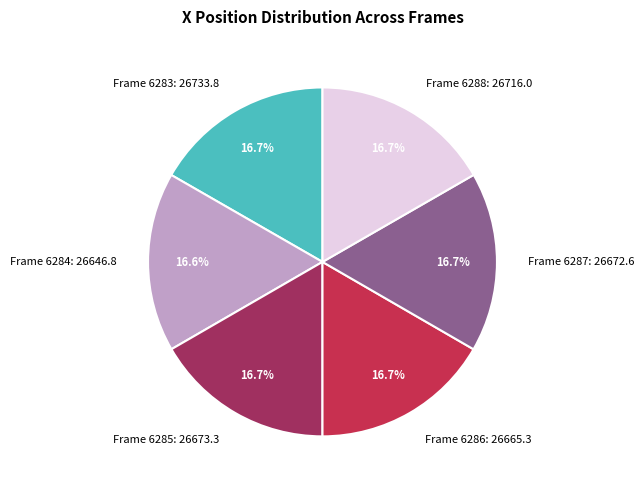

Does Frame 6287 account for over 50% of the chart?

No